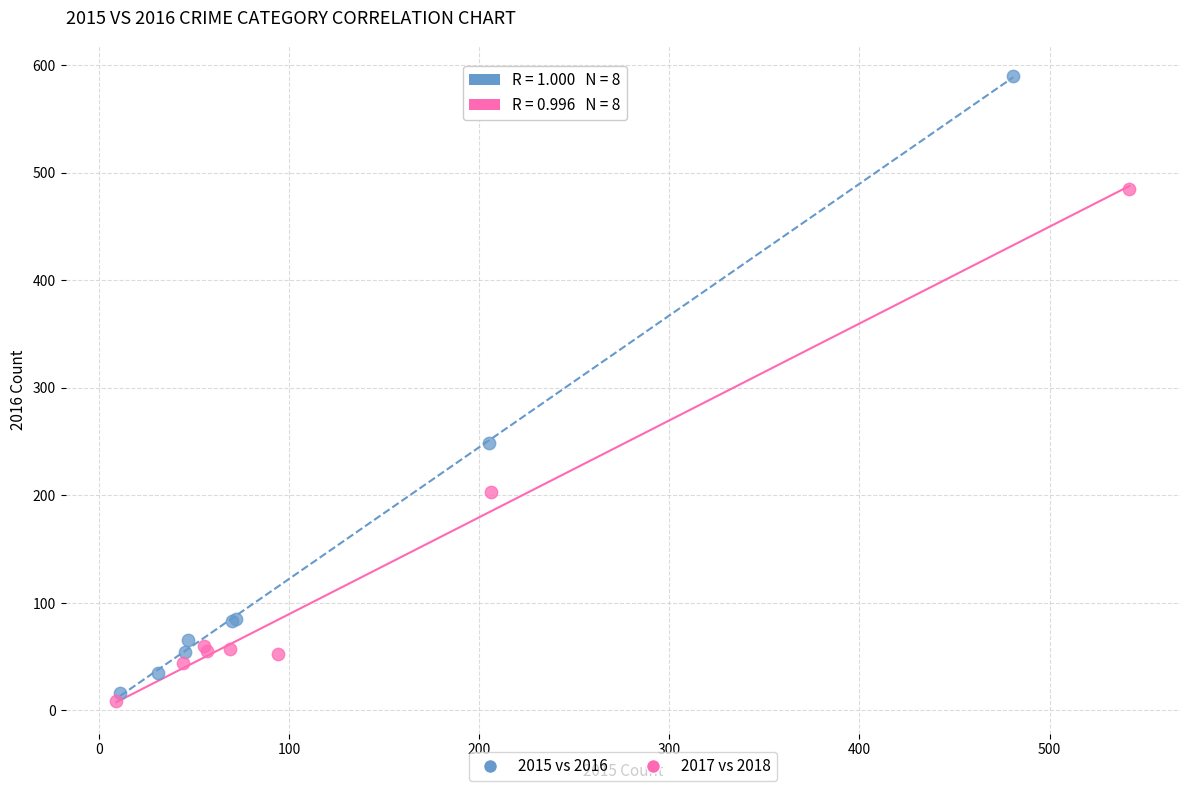

Which series reaches the maximum Y coordinate?

2015 vs 2016